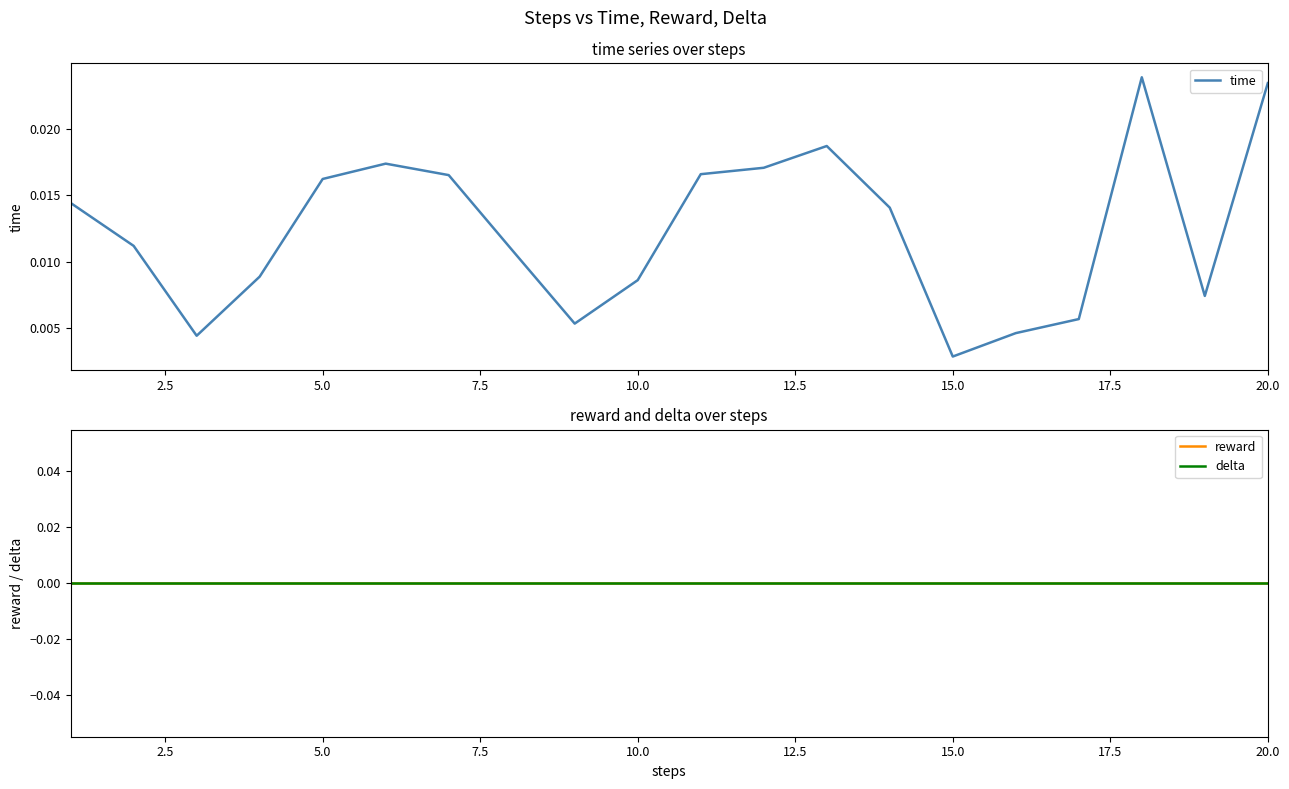

True or false: reward and delta cross at least once.

False